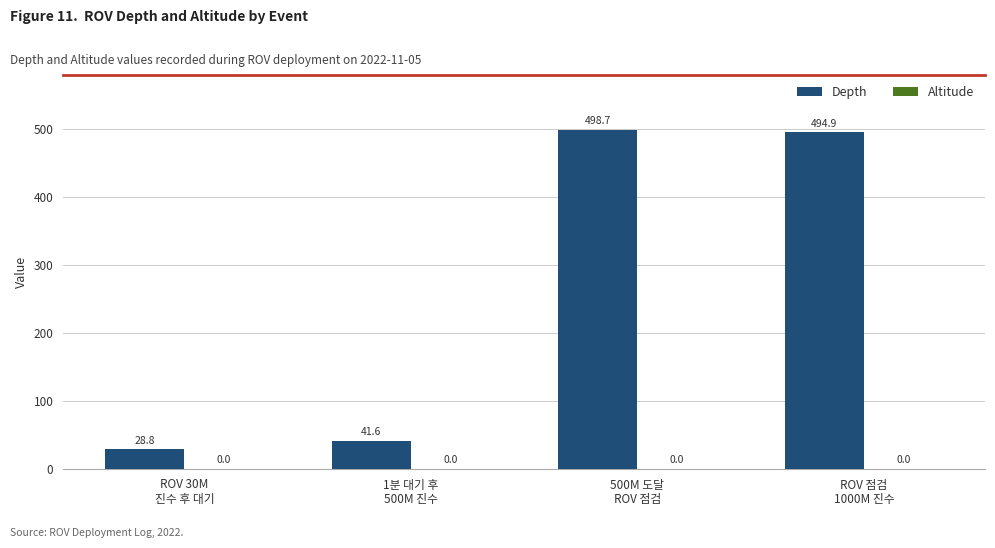

Reading left to right, transcribe all the data shown in this chart.

28.8	41.6	498.7	494.9